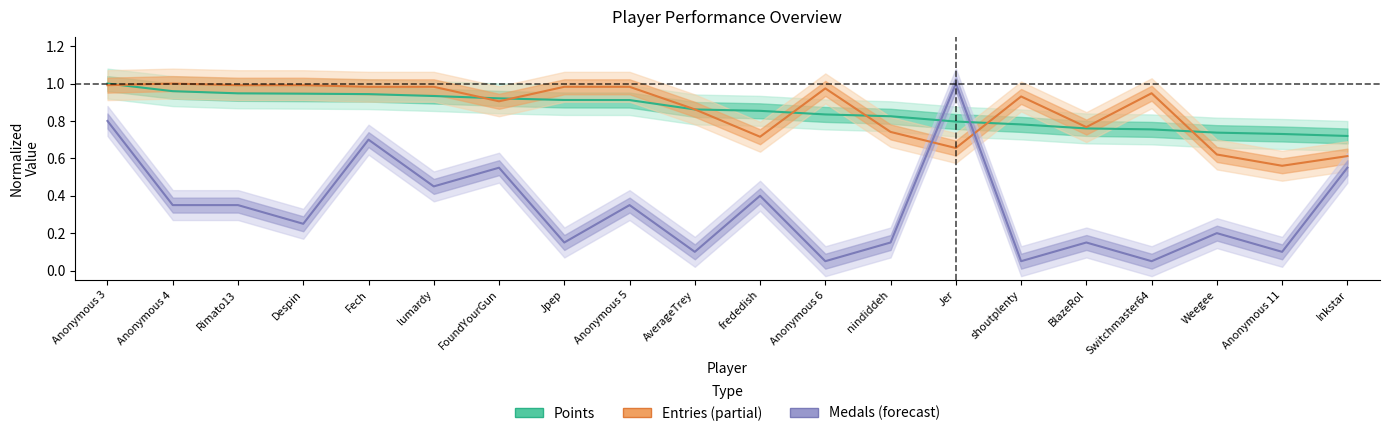

At how many categories does at least one series exceed 0?

20